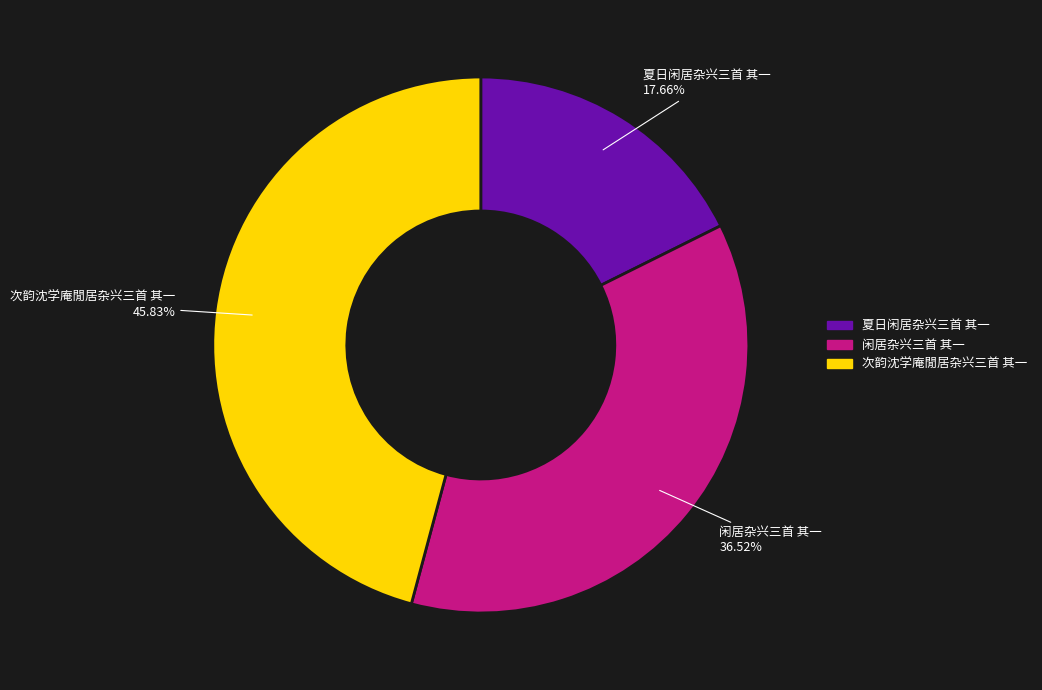

Does any single category account for the majority?

No